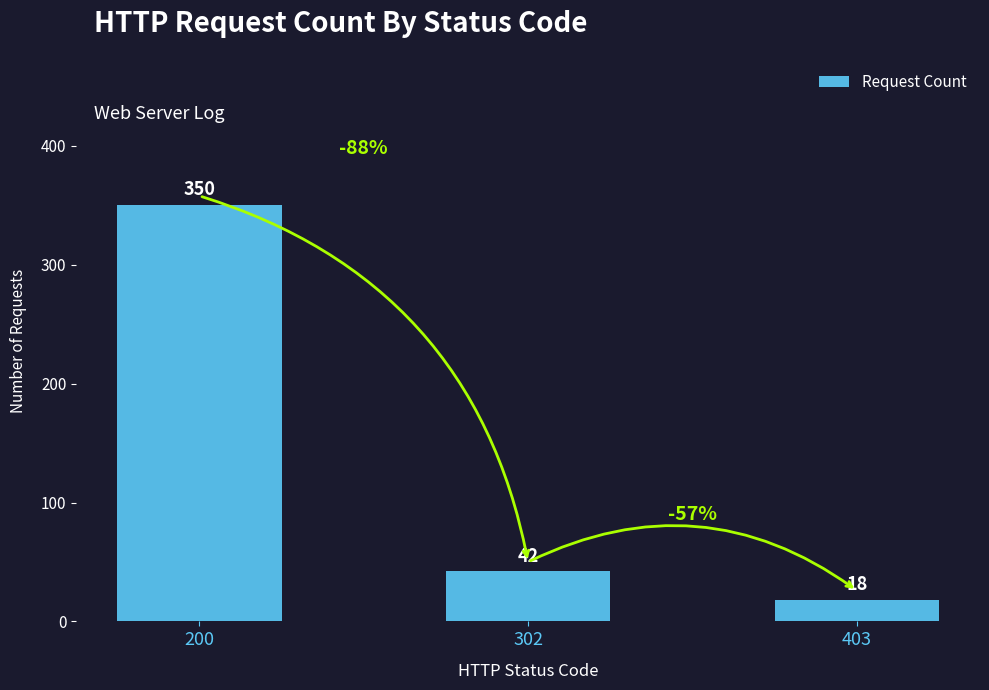

What is the value of the 2nd bar from the left?

42